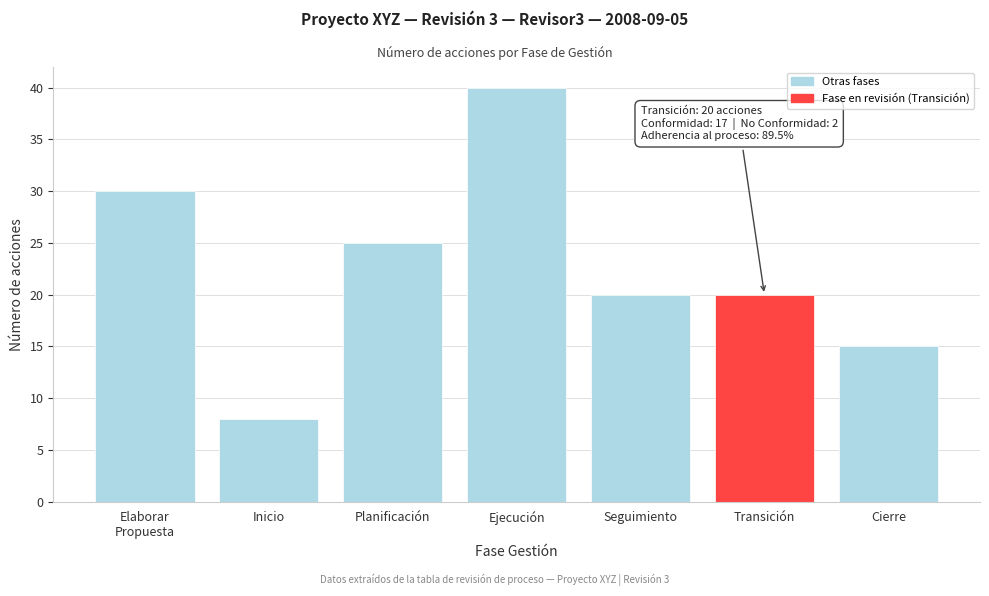

Reading right to left, what are all the values shown in this chart?

15	20	20	40	25	8	30